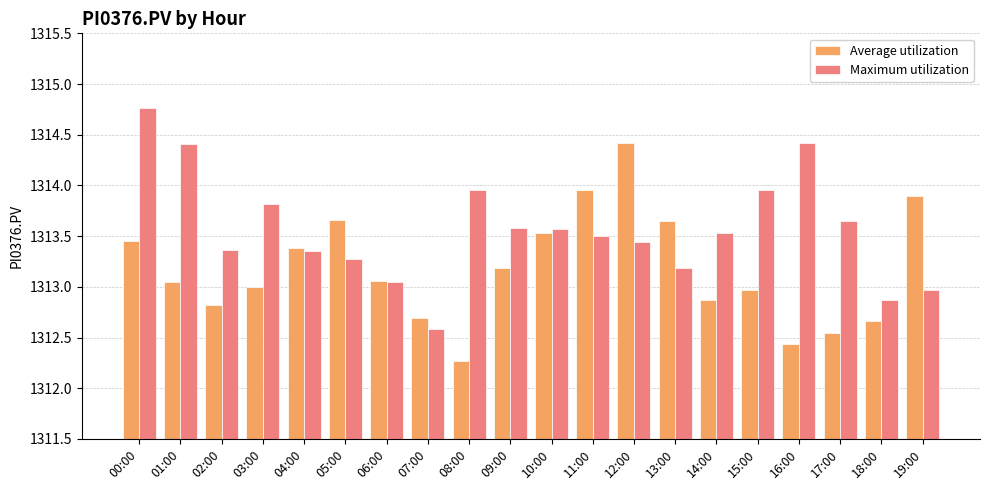

What is the label of the 11th bar from the right?

09:00